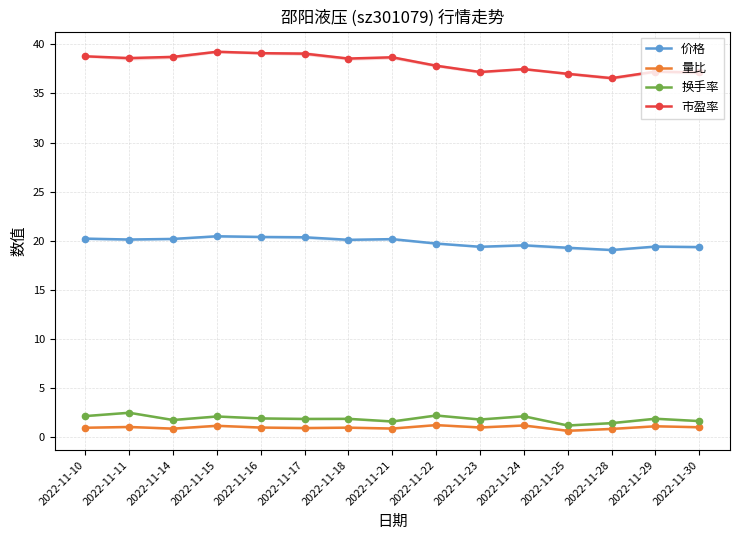

How many interior local peaks does the 市盈率 series have?

4